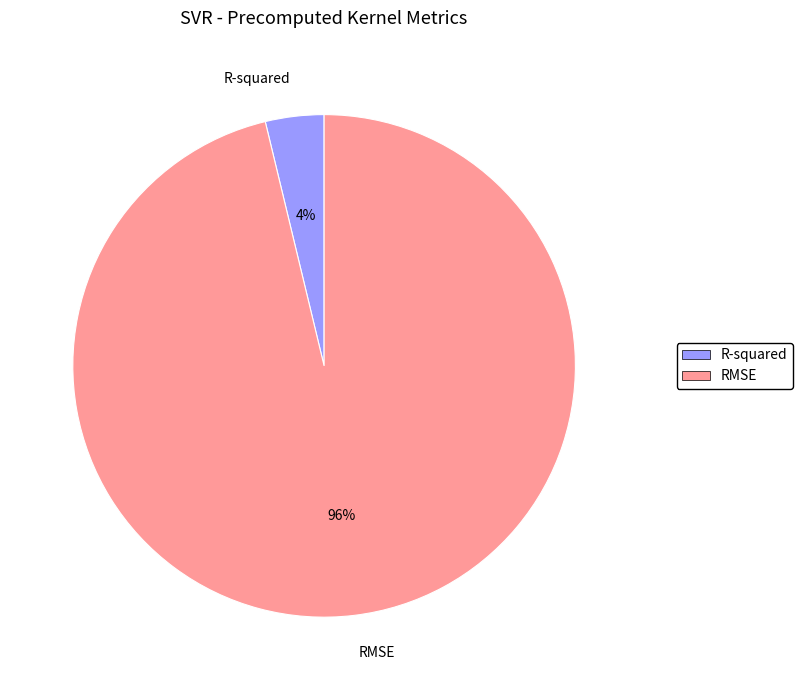

Does any single category account for the majority?

Yes